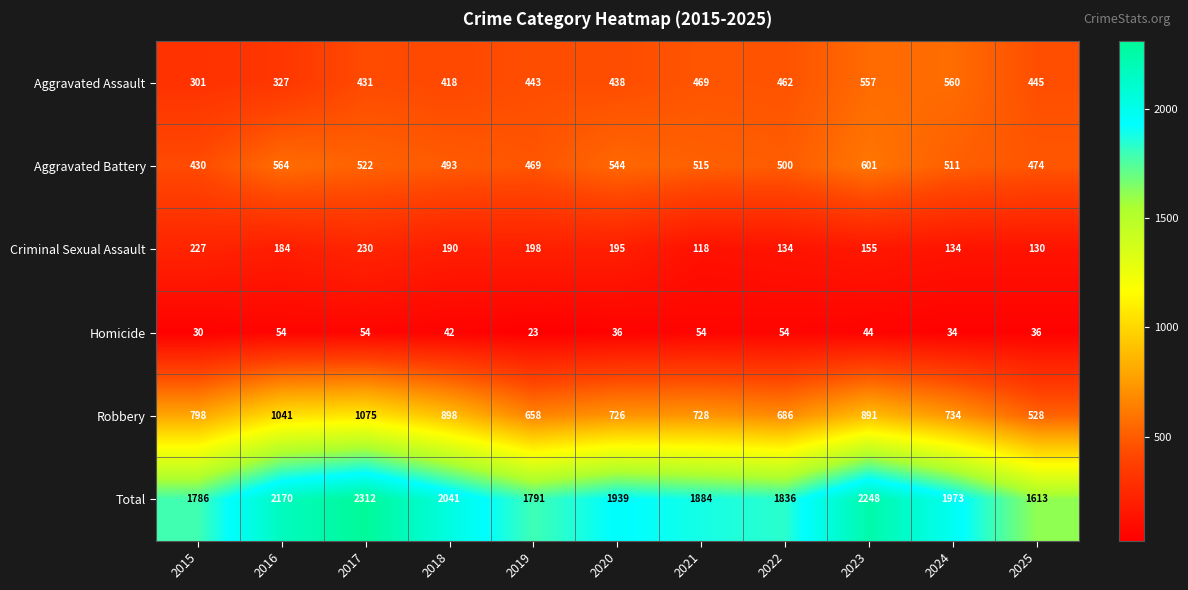

What is the sum of all Total values?

21593